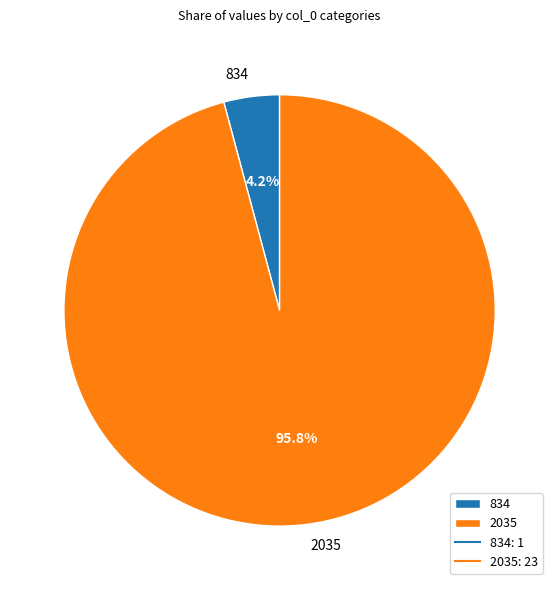

Is there any slice that represents more than half of the pie?

Yes